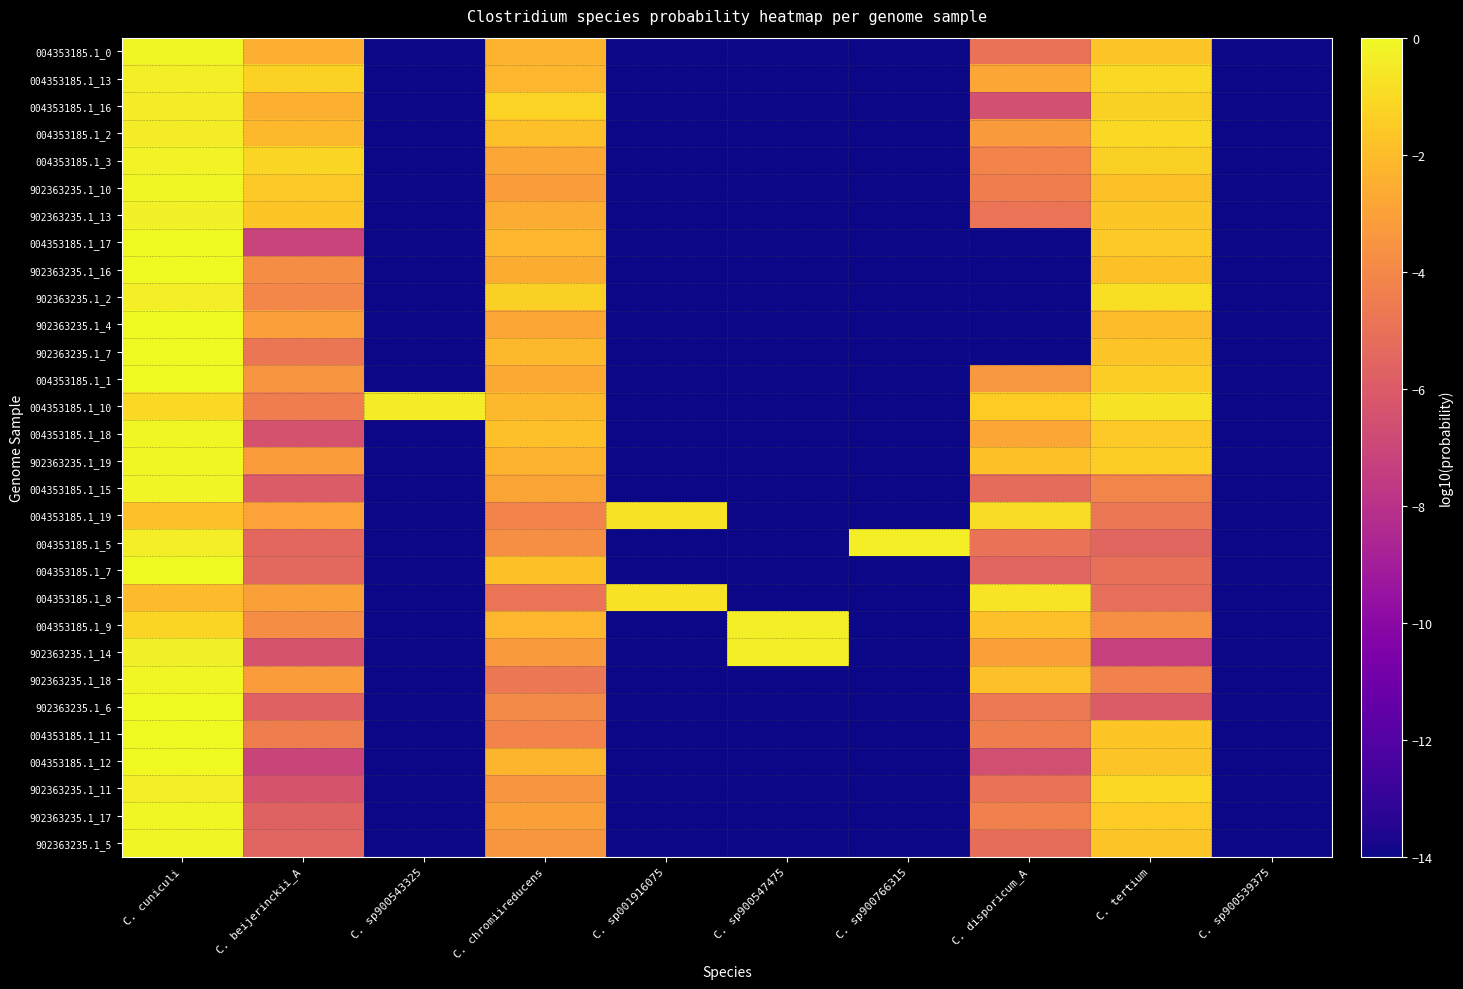

At C. chromiireducens, list the series in order from smallest to largest.

004353185.1_8, 902363235.1_18, 004353185.1_11, 004353185.1_19, 902363235.1_6, 004353185.1_5, 902363235.1_11, 902363235.1_5, 902363235.1_14, 902363235.1_10, 902363235.1_17, 004353185.1_15, 004353185.1_3, 902363235.1_4, 004353185.1_1, 902363235.1_13, 902363235.1_16, 902363235.1_19, 004353185.1_0, 004353185.1_12, 004353185.1_17, 004353185.1_13, 004353185.1_9, 004353185.1_10, 902363235.1_7, 004353185.1_2, 004353185.1_18, 004353185.1_7, 902363235.1_2, 004353185.1_16